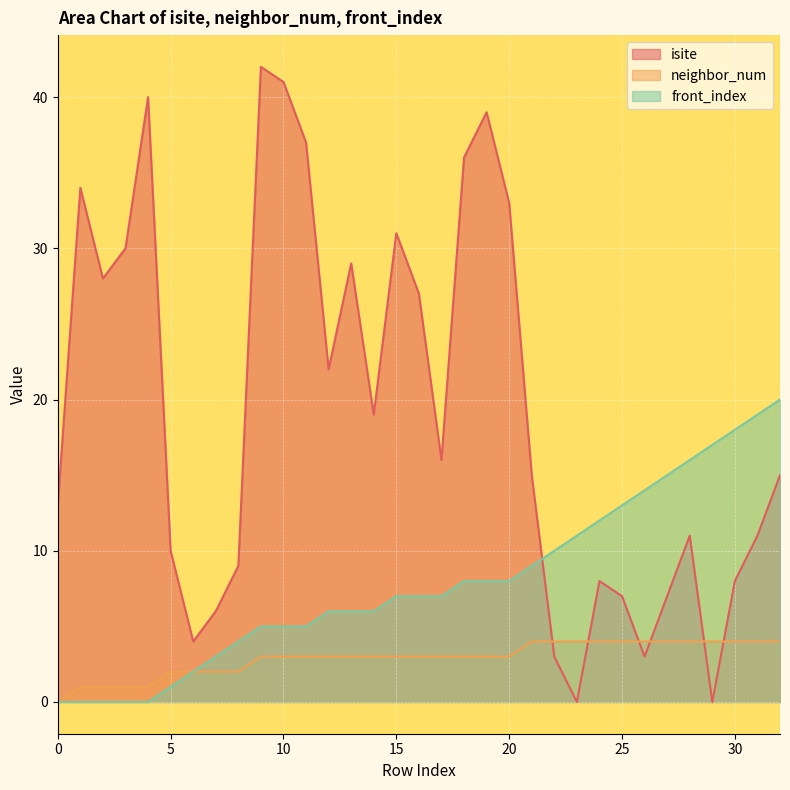

Which series has the largest range (max minus min)?

isite